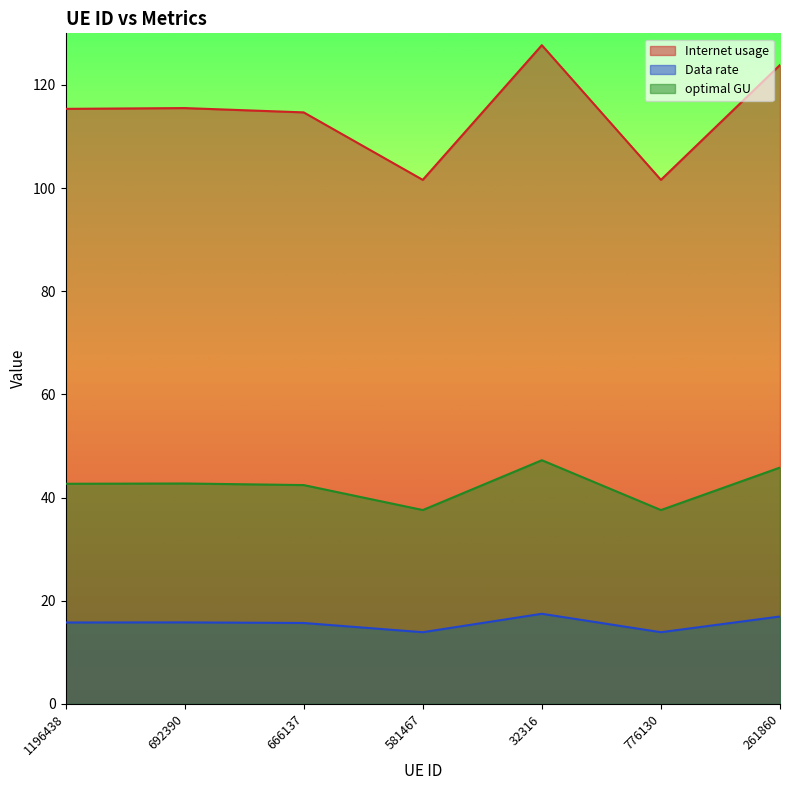

At which category is the sum across all series the highest?

32316